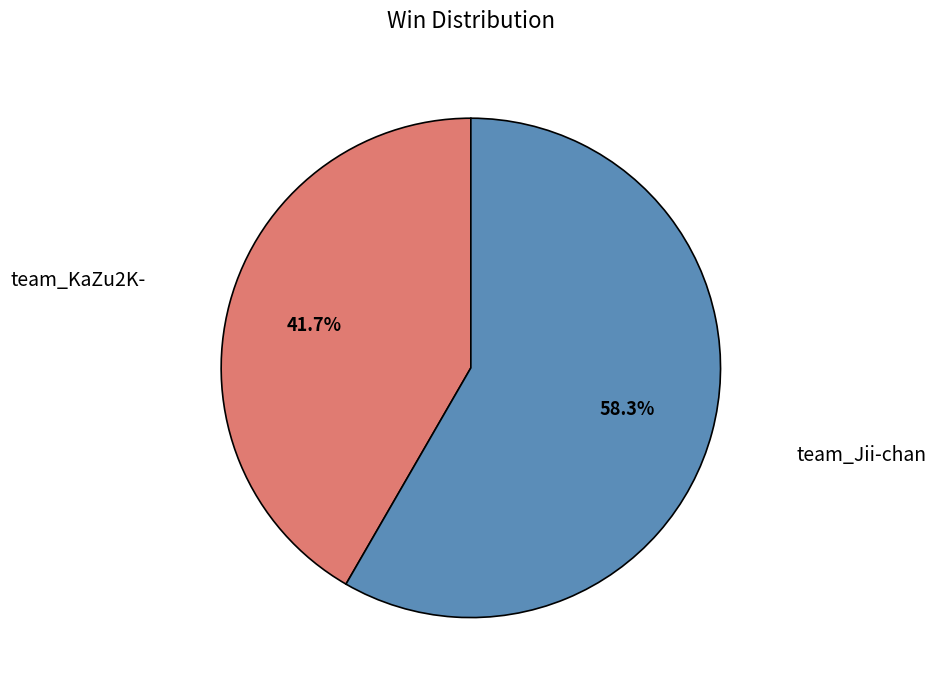

Does team_Jii-chan represent more than half of the total?

Yes